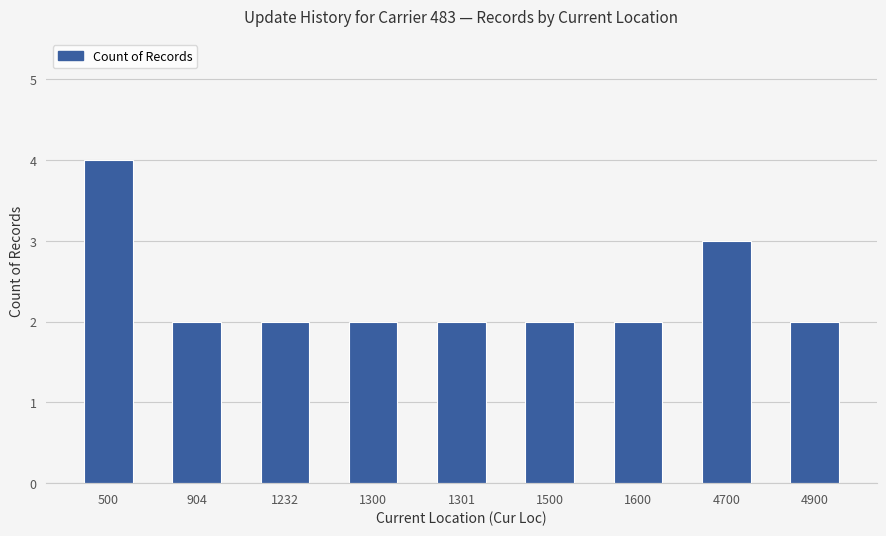

The value at 1500 is 2. True or false?

True